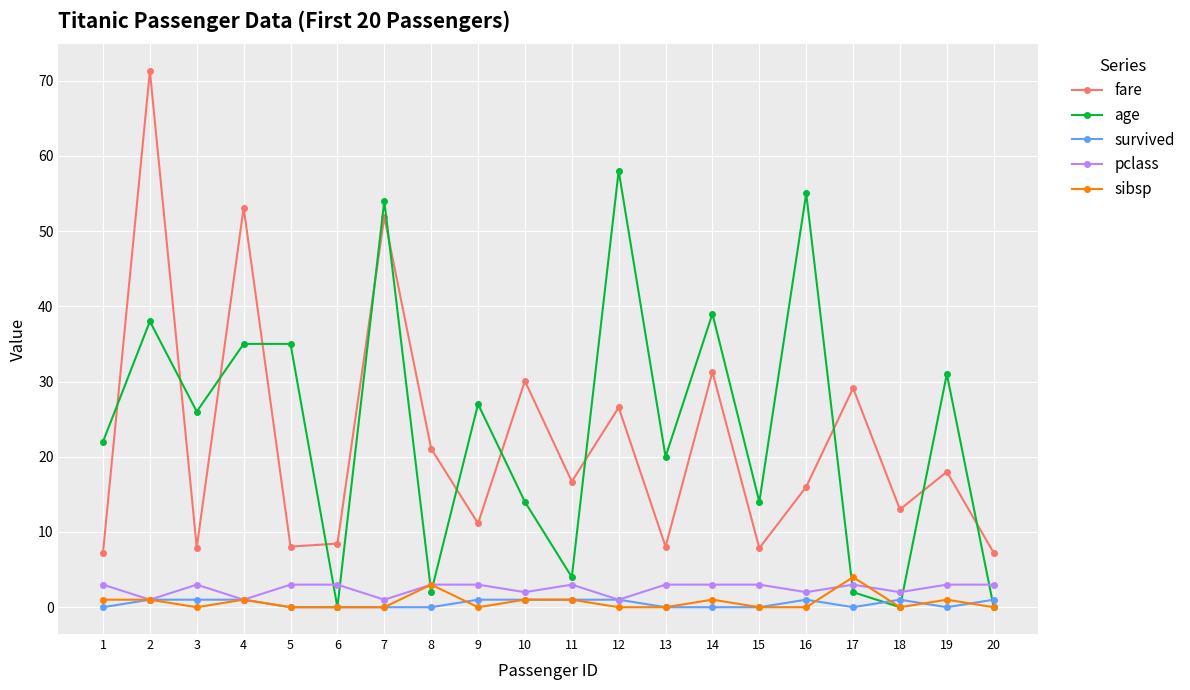

What is the maximum value for sibsp?

4.0